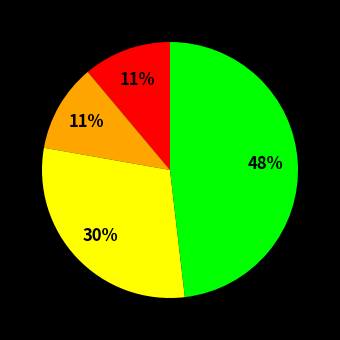

How many slices are in this pie chart?

4